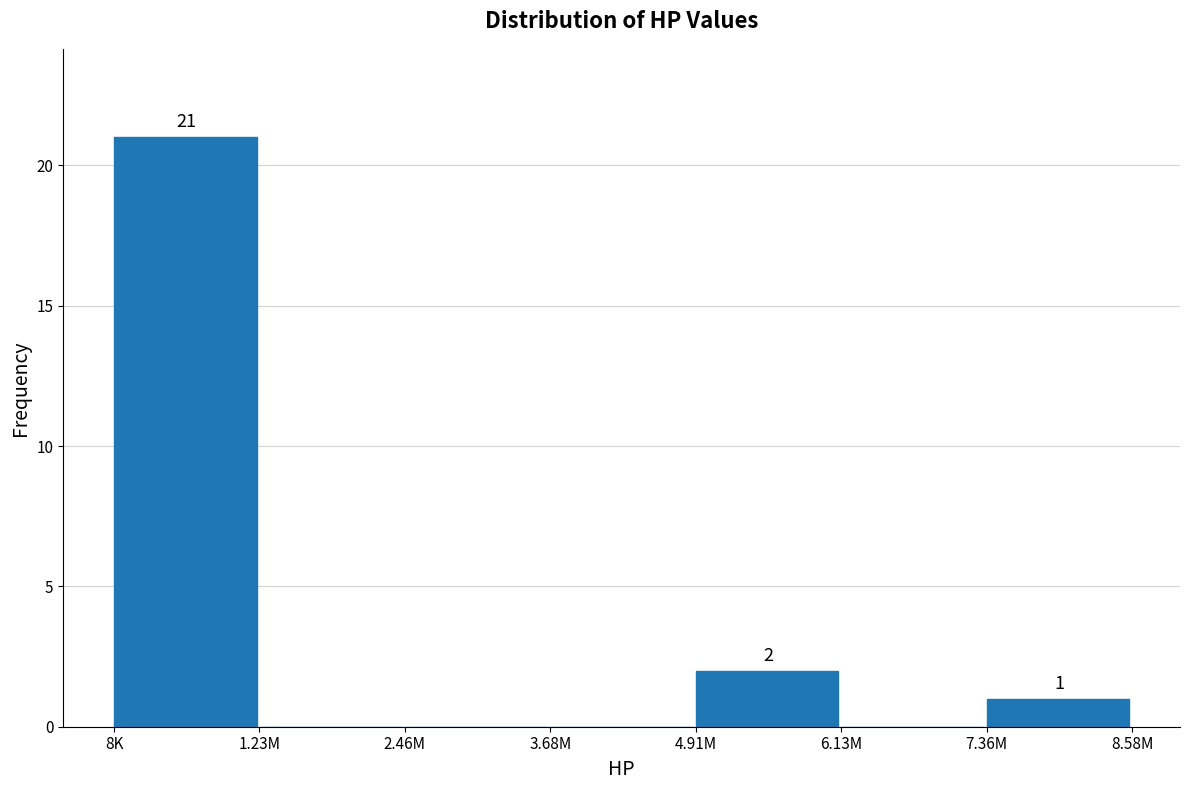

Reading right to left, extract all data points from this chart.

7.36M=1	6.13M=0	4.91M=2	3.68M=0	2.46M=0	1.23M=0	8K=21